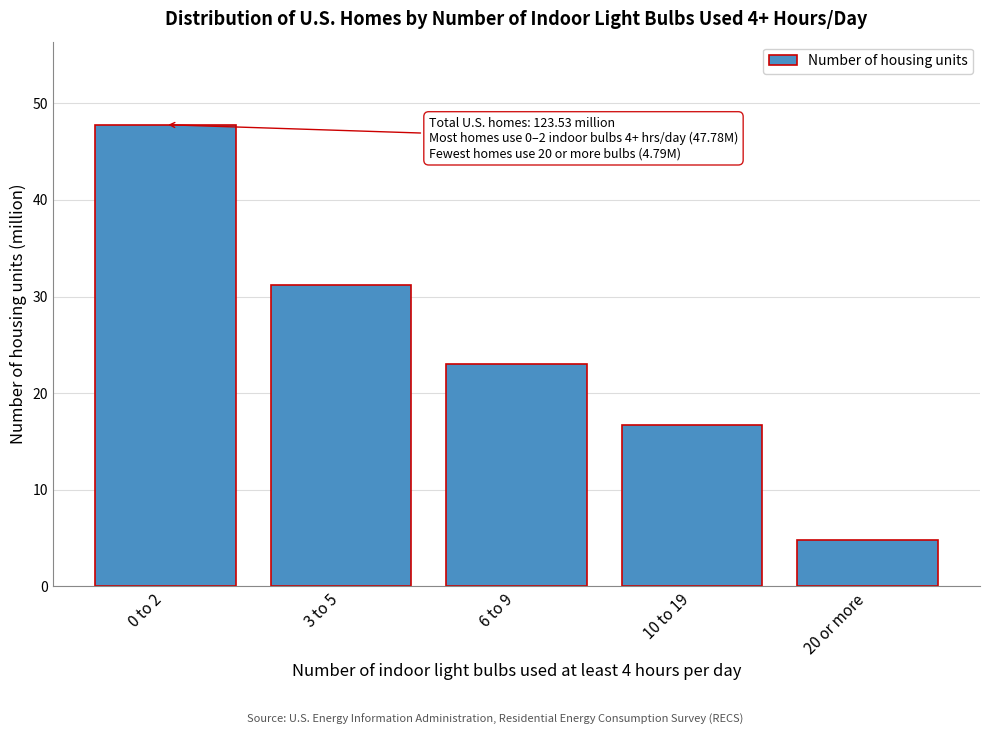

Reading right to left, what are all the values shown in this chart?

20 or more=4.8	10 to 19=16.7	6 to 9=23.1	3 to 5=31.2	0 to 2=47.8